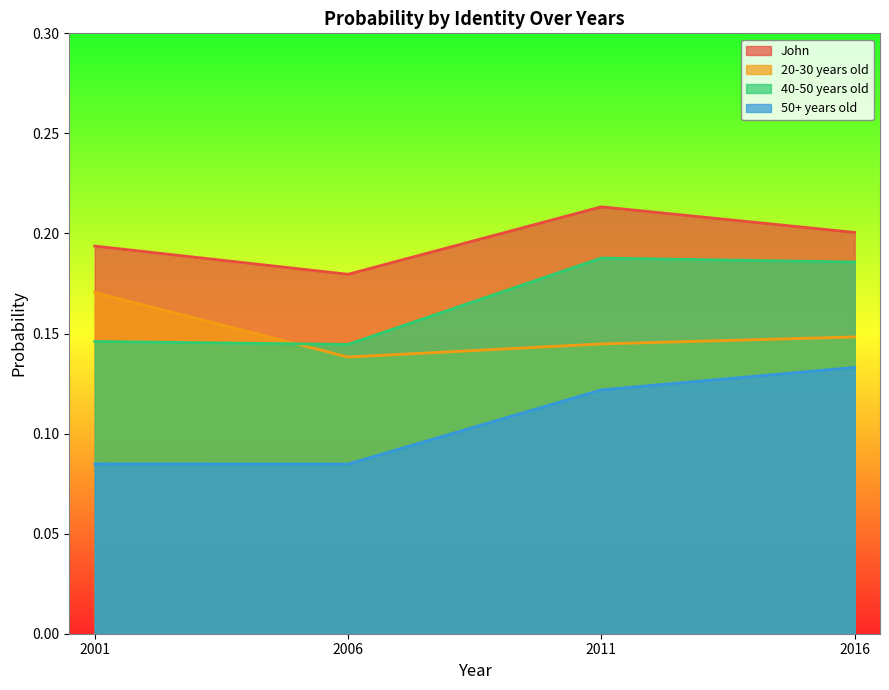

What is the minimum value for 20-30 years old?

0.1